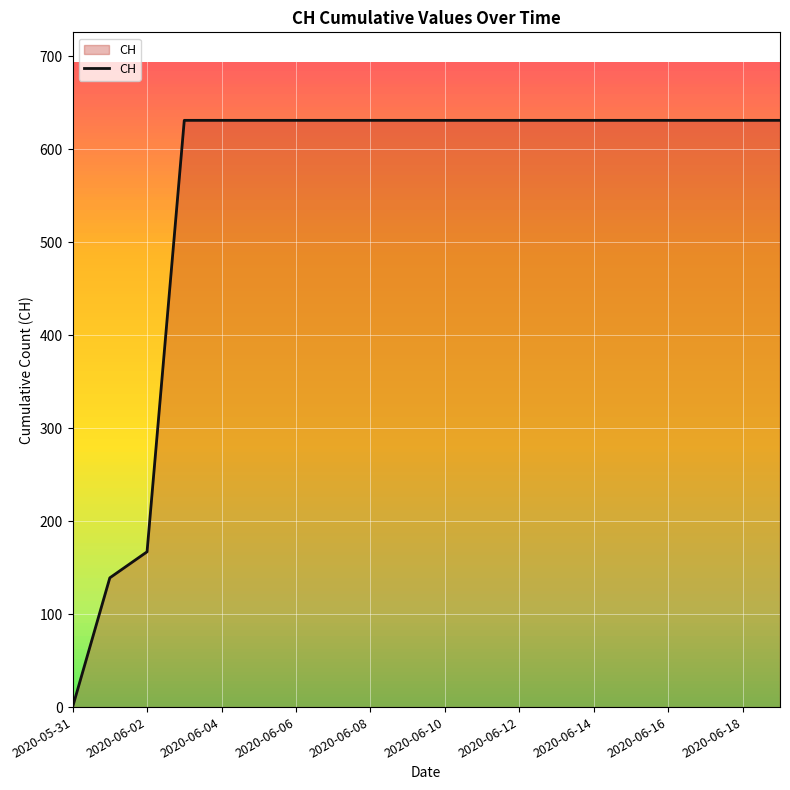

What is the average value?

552